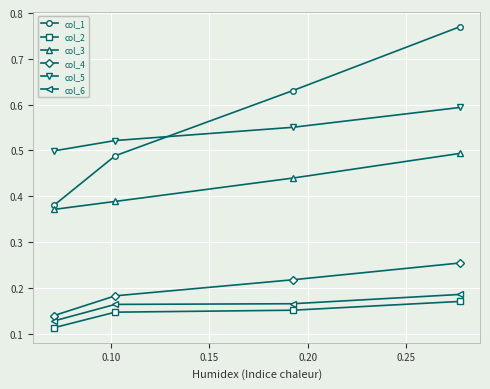

At how many categories does at least one series exceed 0?

4